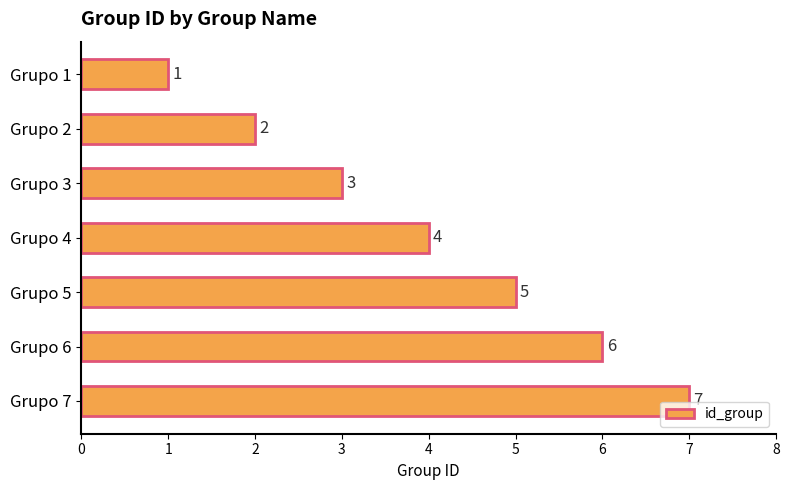

True or false: the data shows 0 at Grupo 1.

False